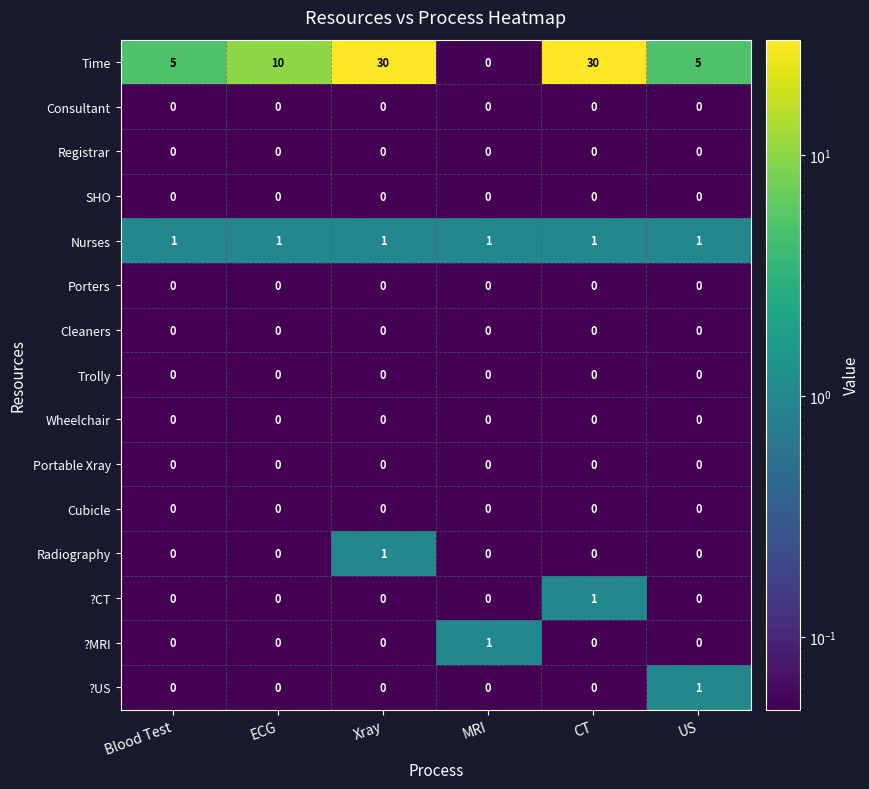

True or false: ?MRI has a value of 0 at Xray.

True